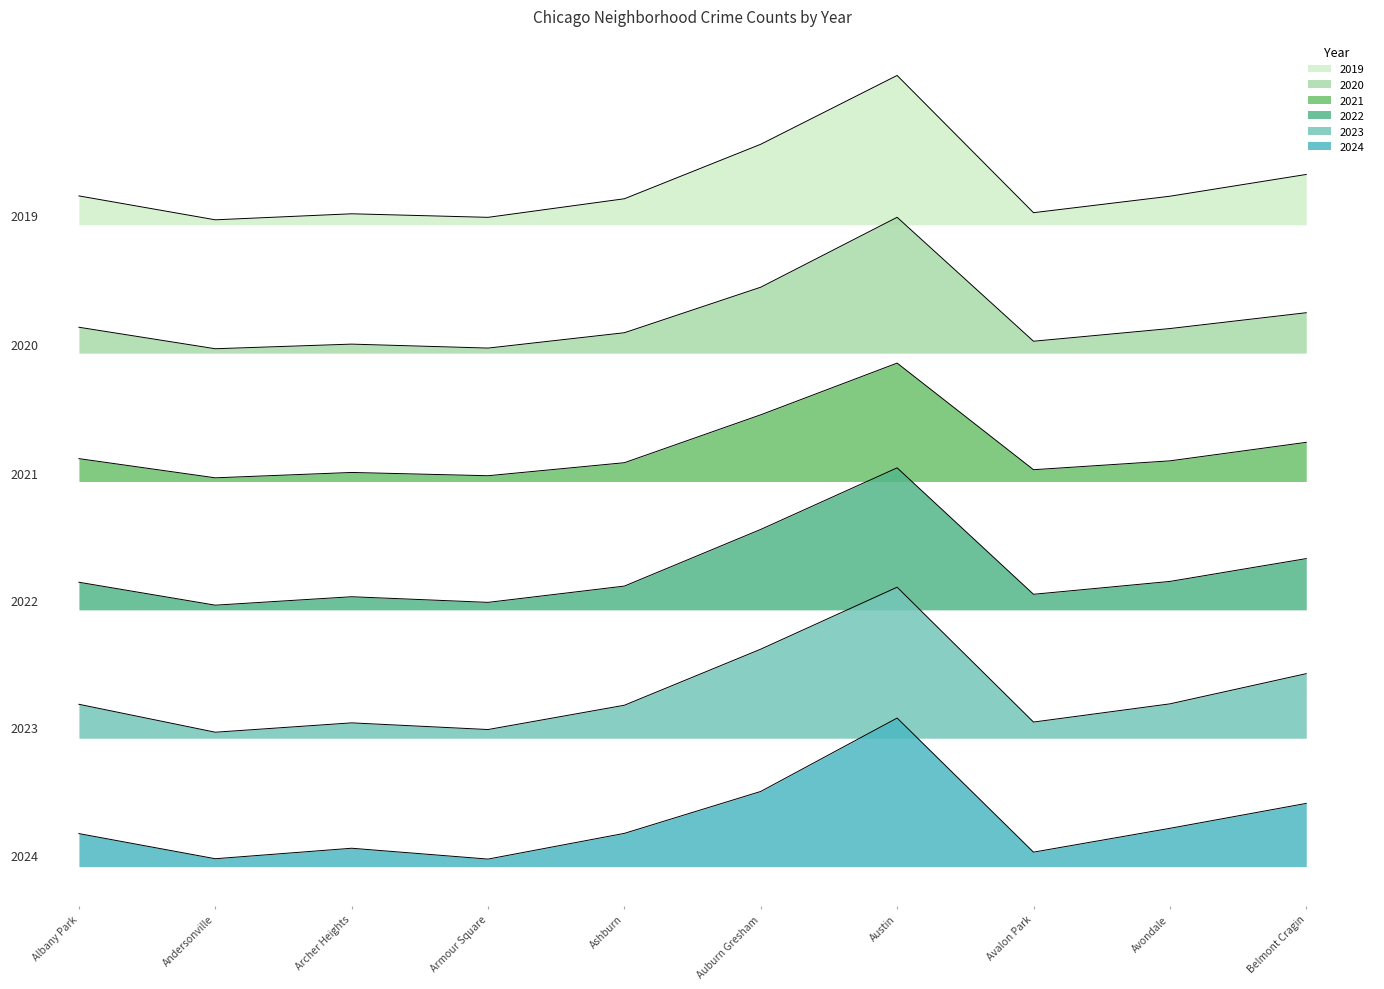

Reading left to right, transcribe all the data shown in this chart.

2019: Albany Park=22494.2	Andersonville=21692.2	Archer Heights=21894.2	Armour Square=21775.2	Ashburn=22398.2	Auburn Gresham=24226.2	Austin=26534.2	Avalon Park=21931.2	Avondale=22483.2	Belmont Cragin=23213.2
2020: Albany Park=18089.0	Andersonville=17368.0	Archer Heights=17523.0	Armour Square=17390.0	Ashburn=17905.0	Auburn Gresham=19432.0	Austin=21777.0	Avalon Park=17620.0	Avondale=18045.0	Belmont Cragin=18576.0
2021: Albany Park=13682.8	Andersonville=13038.8	Archer Heights=13218.8	Armour Square=13108.8	Ashburn=13545.8	Auburn Gresham=15152.8	Austin=16886.8	Avalon Park=13310.8	Avondale=13607.8	Belmont Cragin=14228.8
2022: Albany Park=9536.5	Andersonville=8767.5	Archer Heights=9050.5	Armour Square=8861.5	Ashburn=9407.5	Auburn Gresham=11308.5	Austin=13373.5	Avalon Park=9132.5	Avondale=9563.5	Belmont Cragin=10329.5
2023: Albany Park=5443.2	Andersonville=4506.2	Archer Heights=4820.2	Armour Square=4596.2	Ashburn=5411.2	Auburn Gresham=7292.2	Austin=9370.2	Avalon Park=4847.2	Avondale=5457.2	Belmont Cragin=6470.2
2024: Albany Park=1106.0	Andersonville=263.0	Archer Heights=615.0	Armour Square=251.0	Ashburn=1114.0	Auburn Gresham=2520.0	Austin=4982.0	Avalon Park=484.0	Avondale=1283.0	Belmont Cragin=2119.0